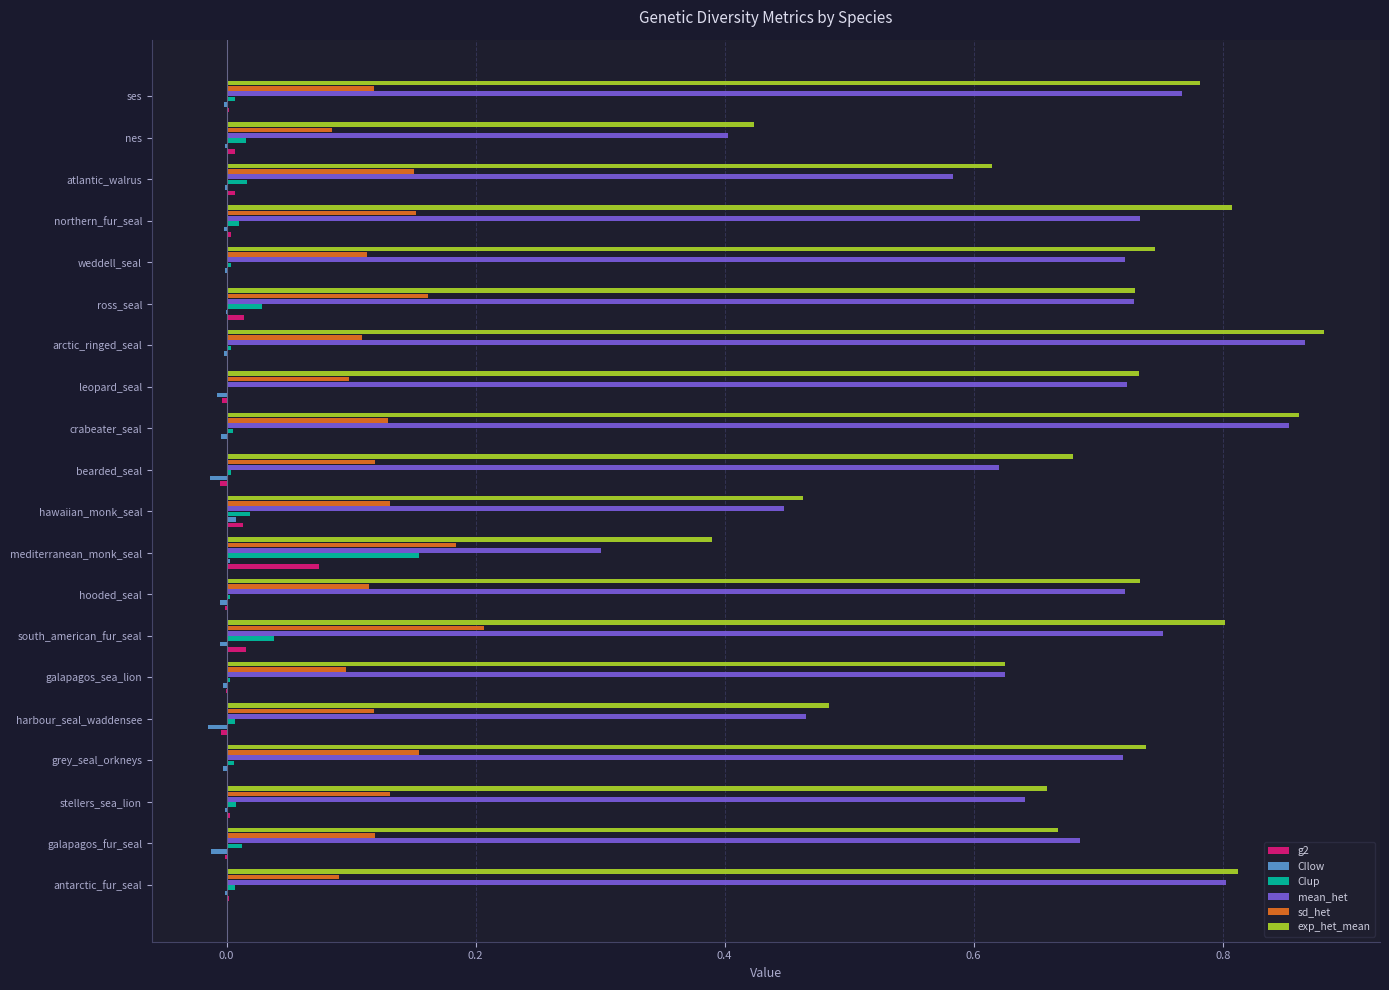

Is the value of CIup at hooded_seal greater than the value of sd_het at stellers_sea_lion?

No